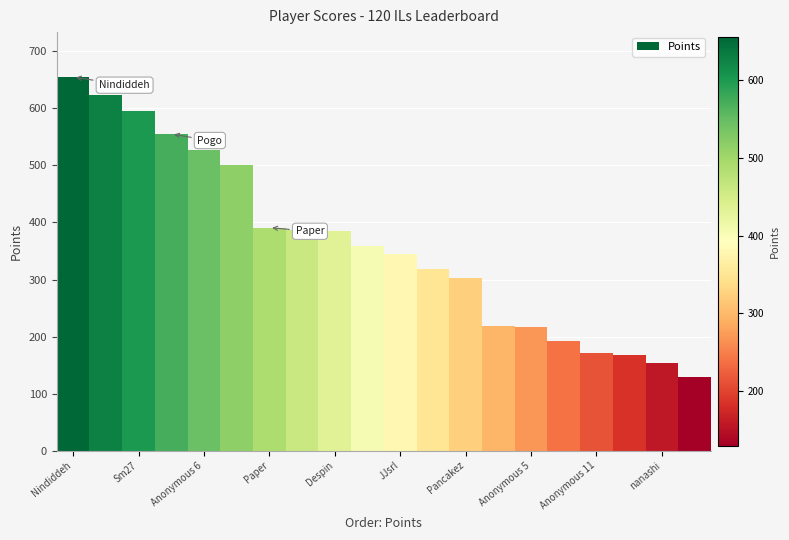

What is the sum of all values?

7194